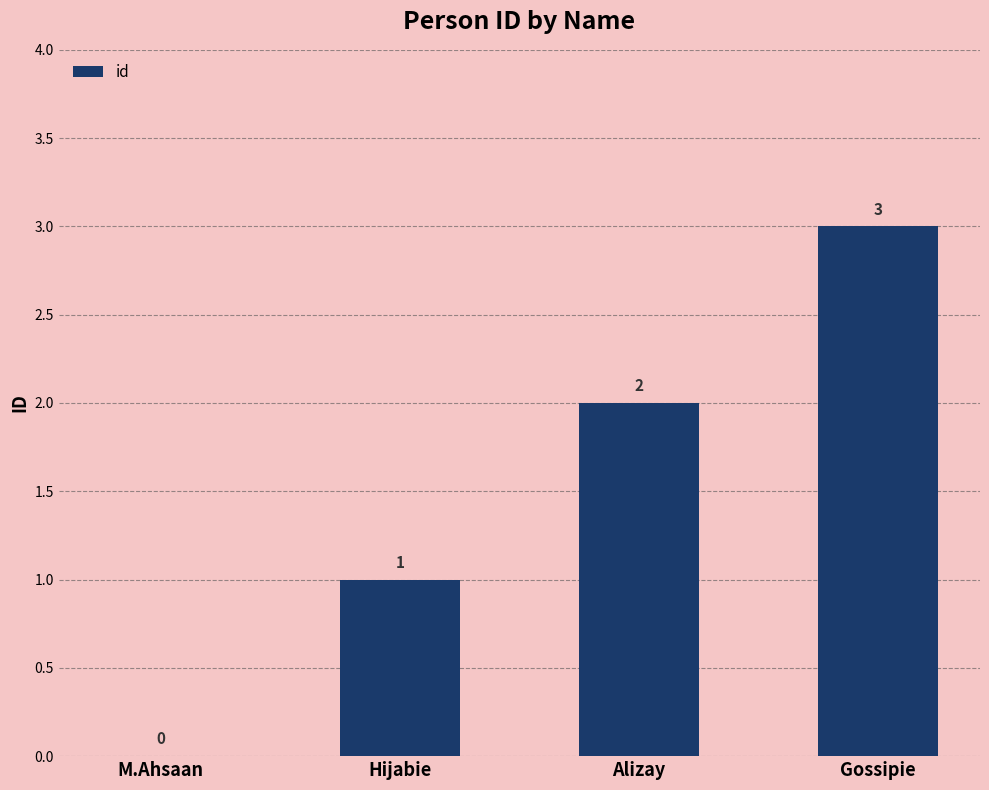

Which label corresponds to the largest value in the chart?

Gossipie